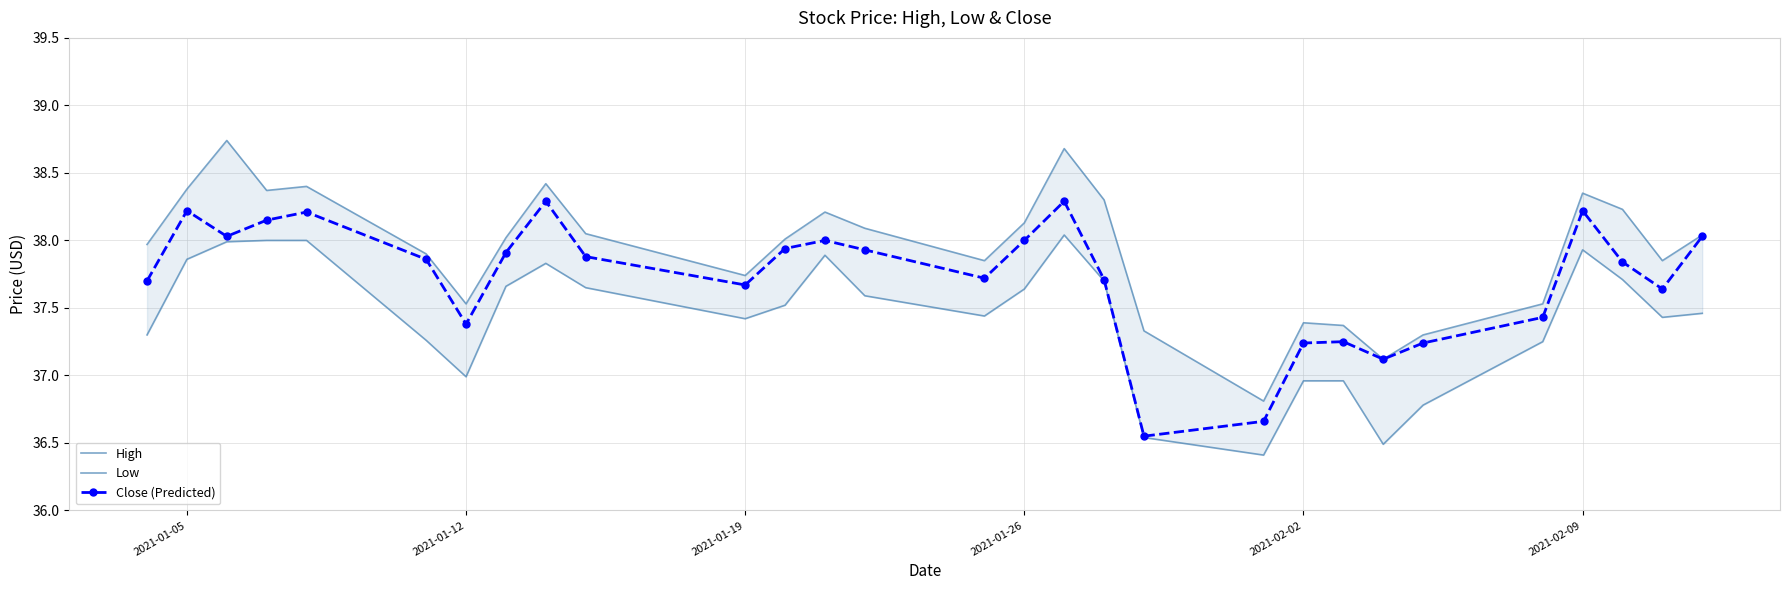

What is the difference between the maximum and minimum values in the High series?

1.9